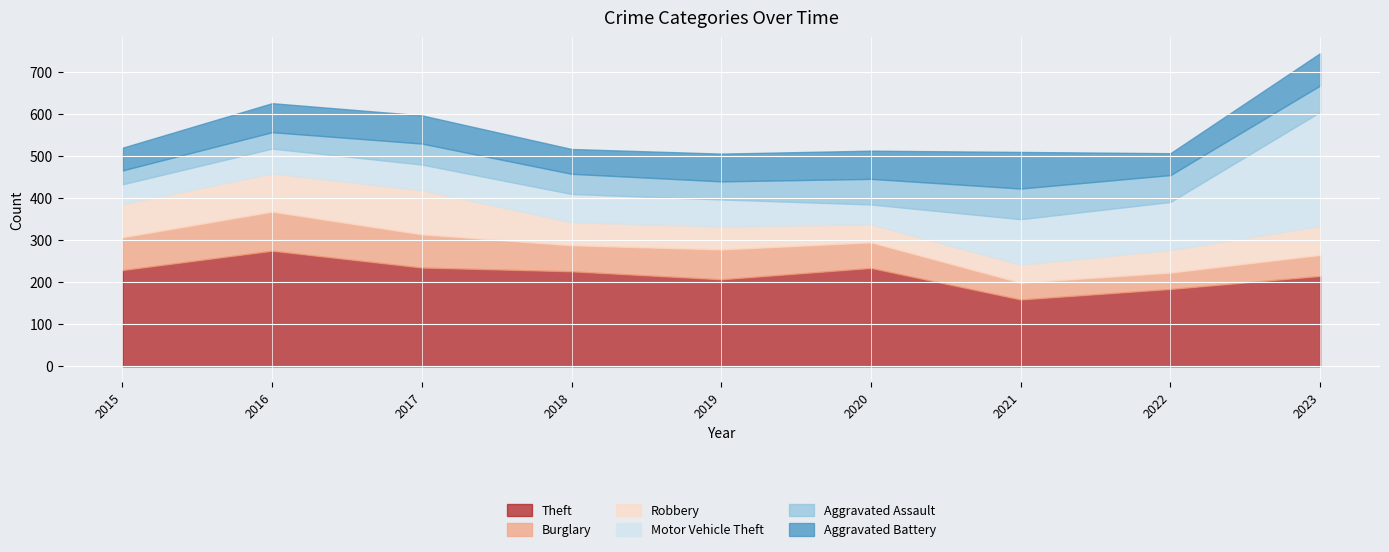

In Robbery, how many points are higher than both neighbors (excluding endpoints)?

1